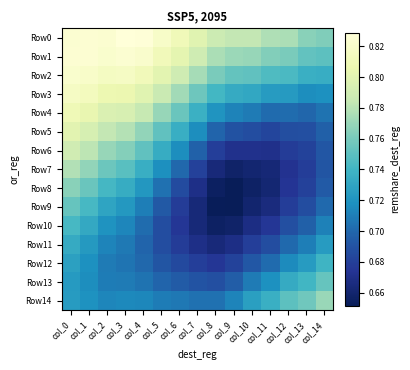

Which series has the widest spread of values?

Row7